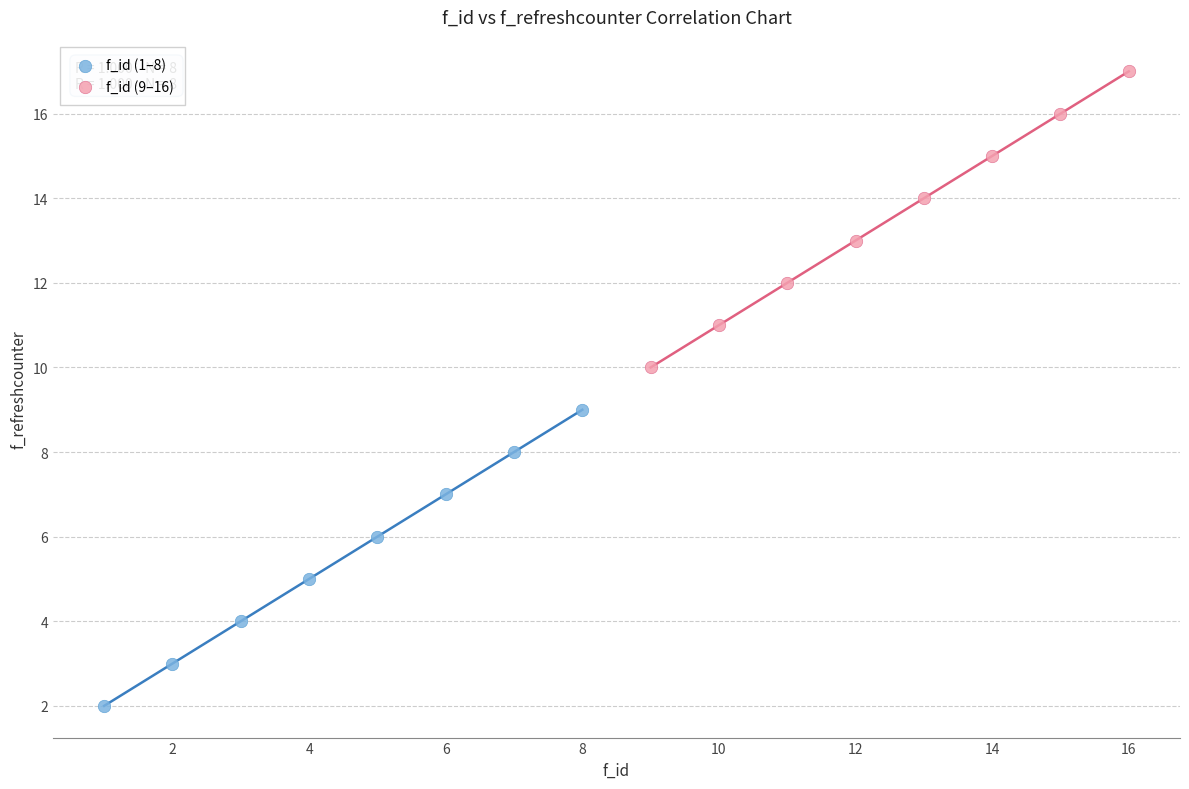

Which series reaches the minimum Y coordinate?

f_id (1–8)